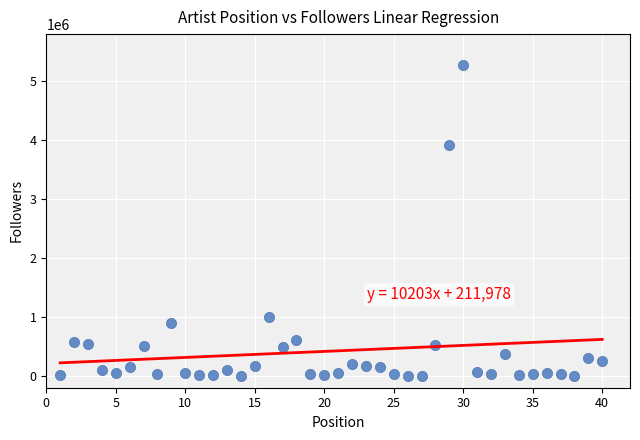

What Y value in the scatter plot is closest to 2637923?

3913679